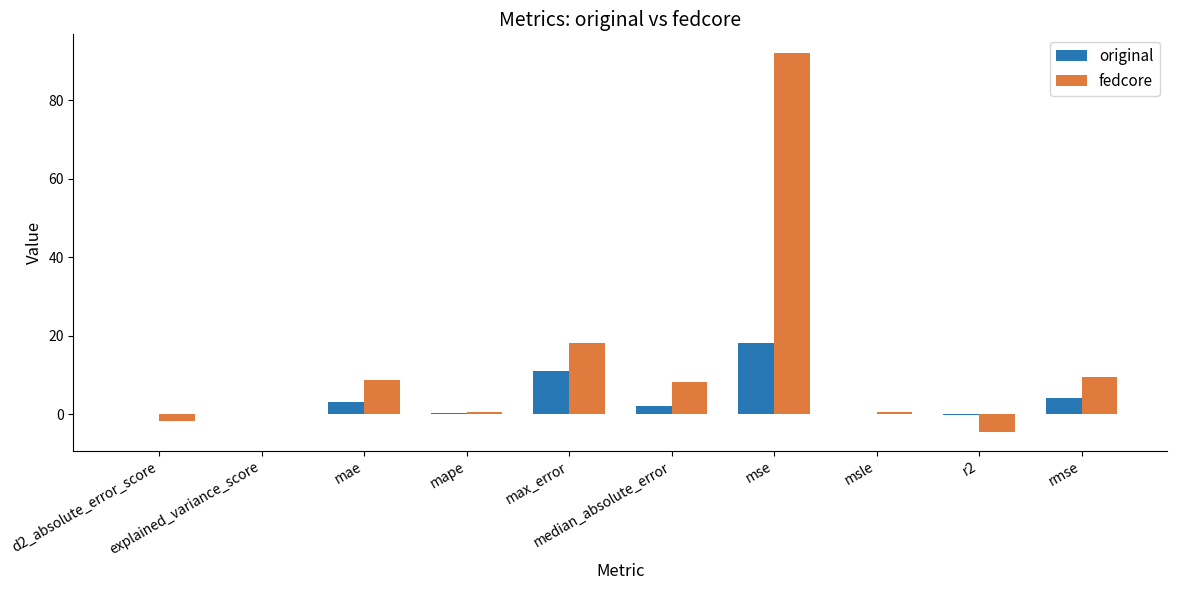

Which series changed the most between d2_absolute_error_score and rmse?

fedcore